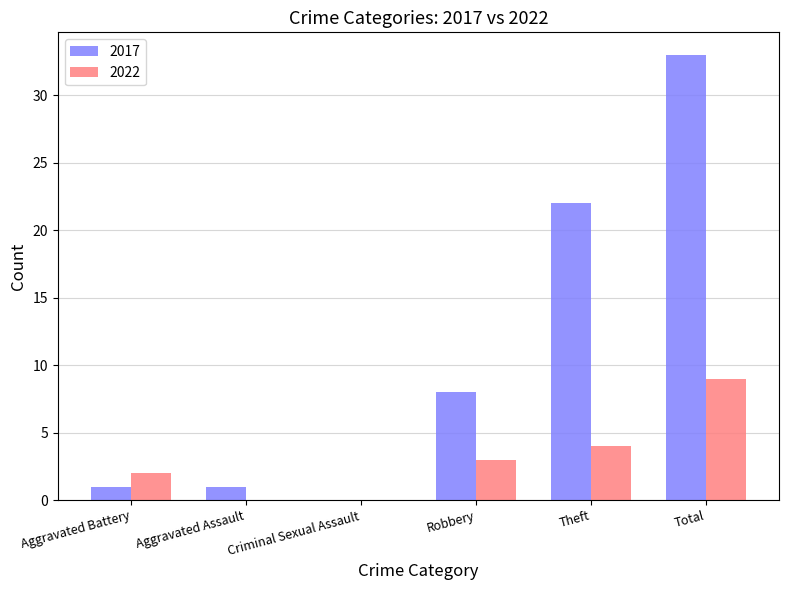

Is the value of 2022 at Aggravated Assault greater than the value of 2017 at Aggravated Battery?

No